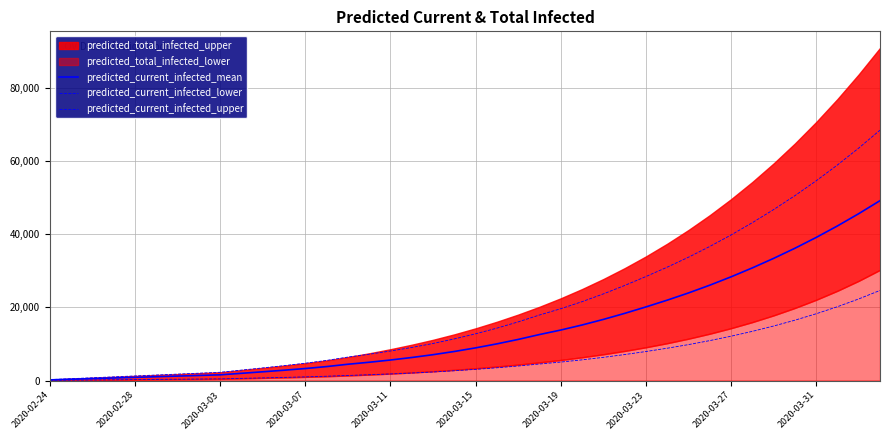

What is the total value across all series at 2020-02-24?

473